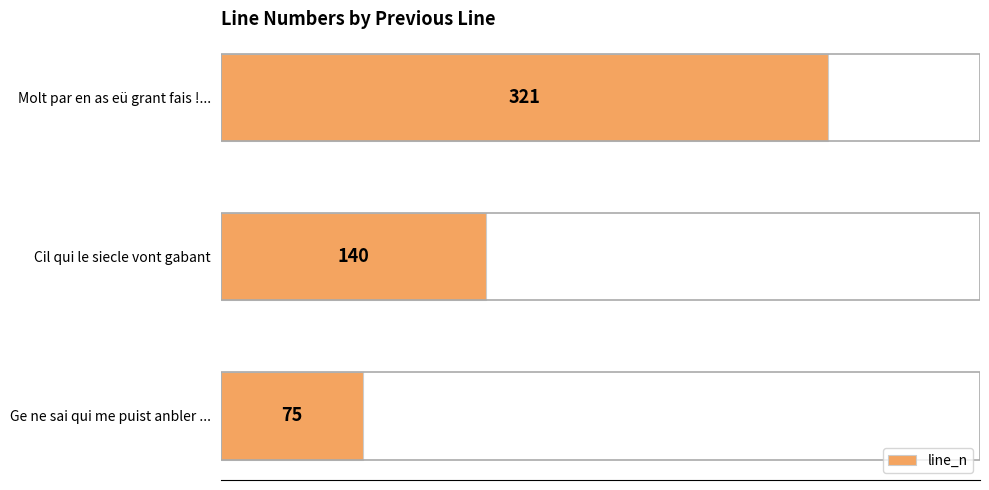

Which label corresponds to the largest value in the chart?

Molt par en as eü grant fais !...